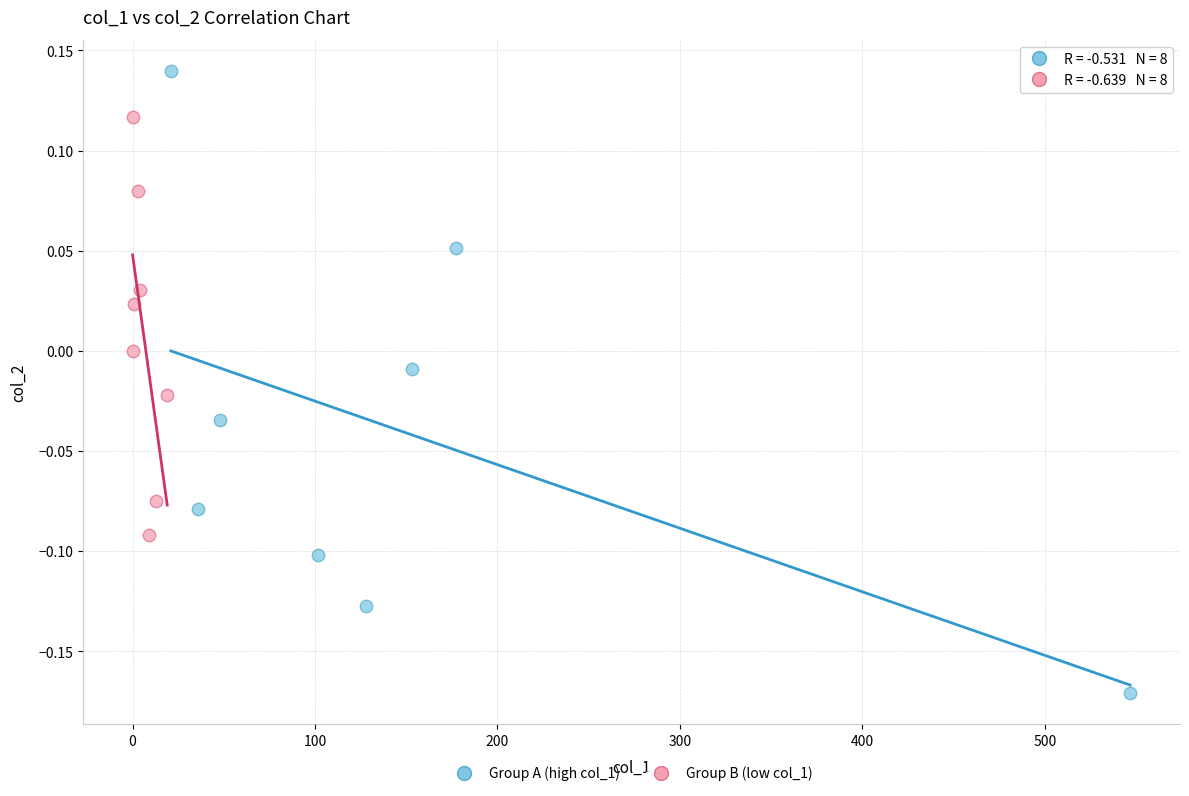

Which series contains the lowest Y value?

Group A (high col_1)